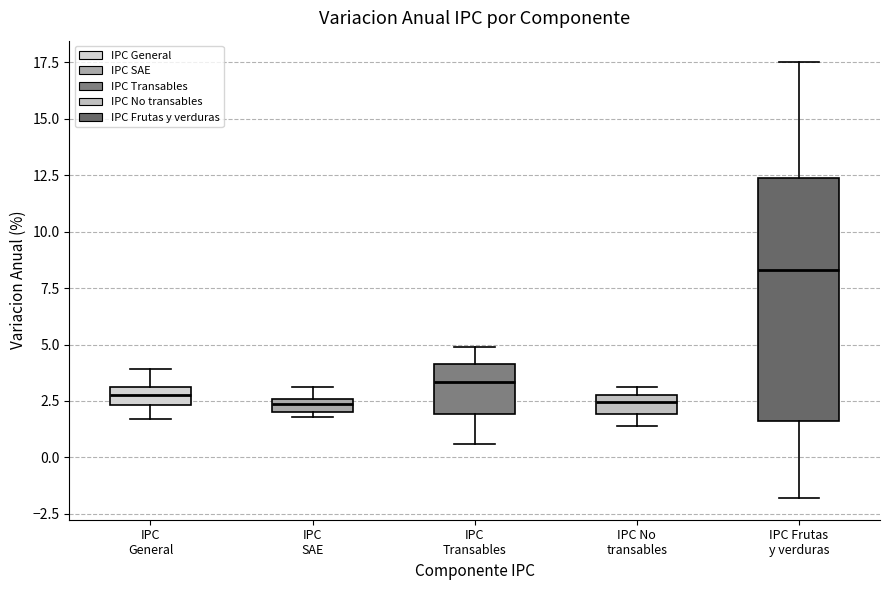

Where is the lower edge of the box for IPC SAE on the y-axis? The values are not printed on the chart, so give them approximately, as read against the axis.

2.0